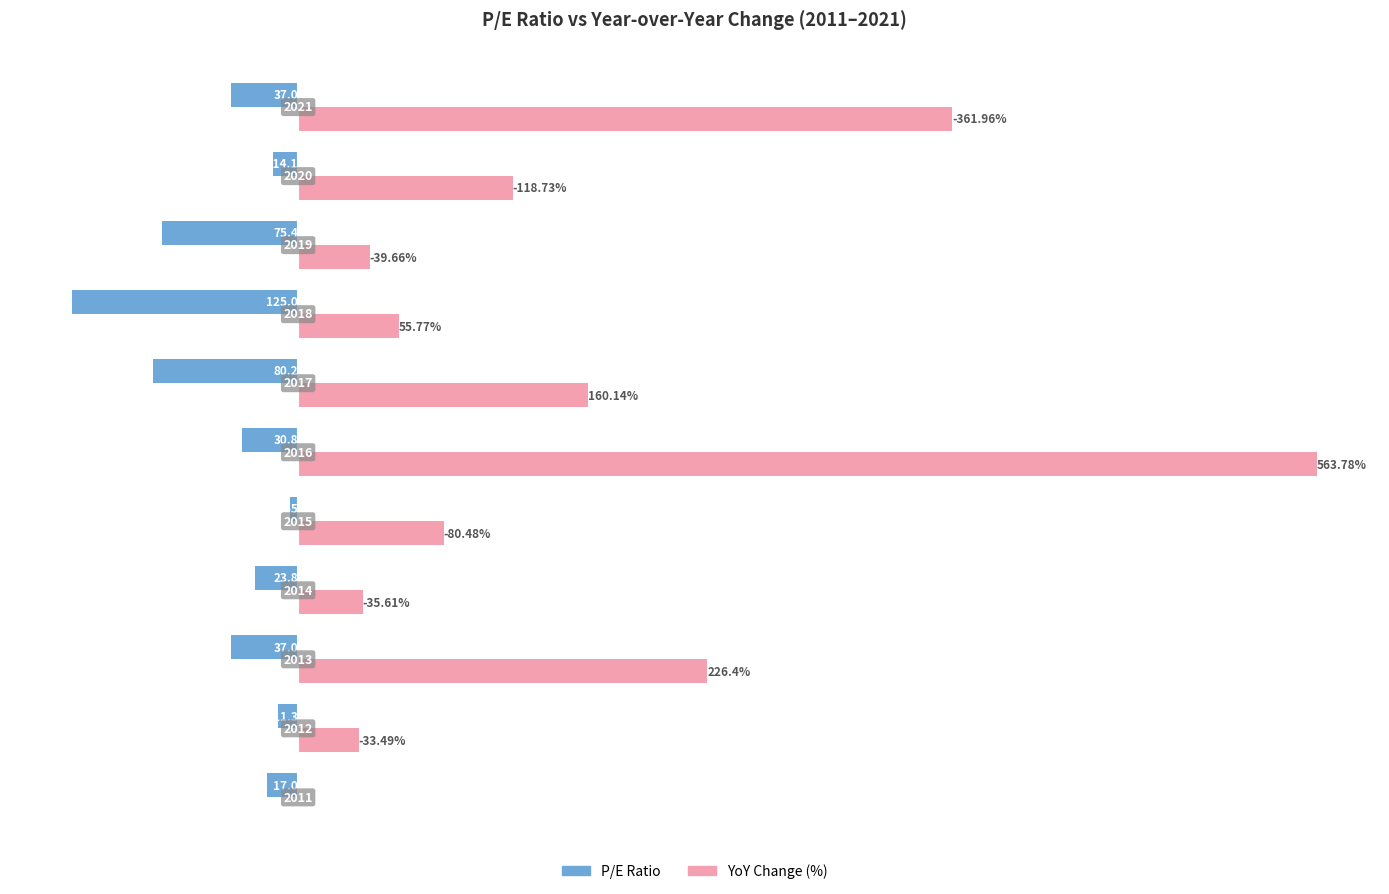

What is the value of the pe_ratio bar at the 9th from the left?

-75.4